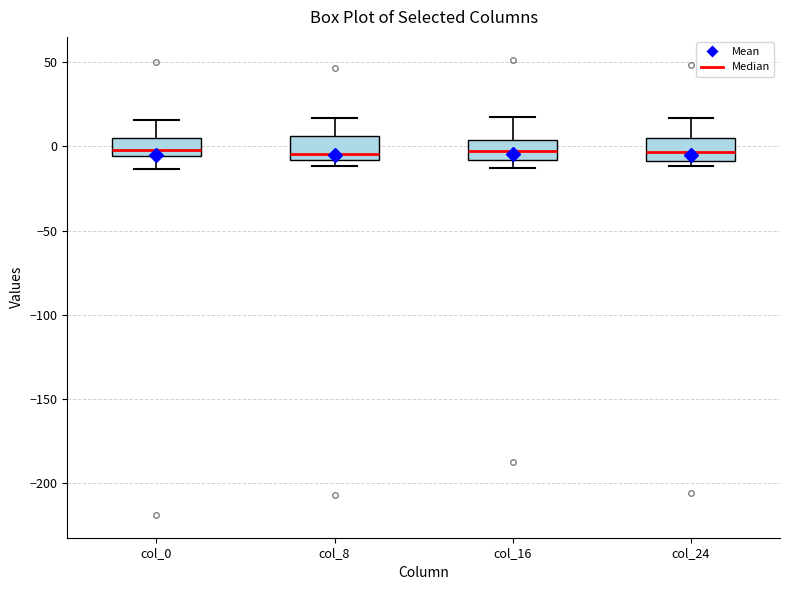

Reading left to right, read every box against the y-axis: the position of its median line, the range the box covers, and the ends of its whiskers. The values are not printed on the chart, so give them approximately, as read against the axis.

col_0: median 0, box -5 to 5, whiskers -15 to 15
col_8: median -5, box -10 to 5, whiskers -10 (just below the box's lower edge) to 15
col_16: median -5, box -10 to 5, whiskers -15 to 15
col_24: median -5, box -10 to 5, whiskers -10 (just below the box's lower edge) to 15